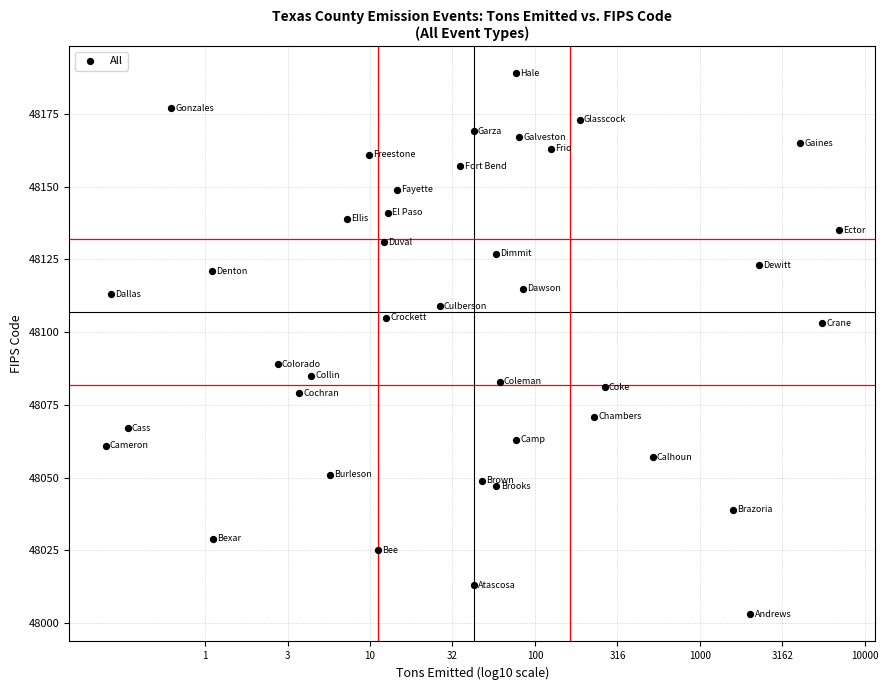

What is the range of Y values (max minus min)?

186